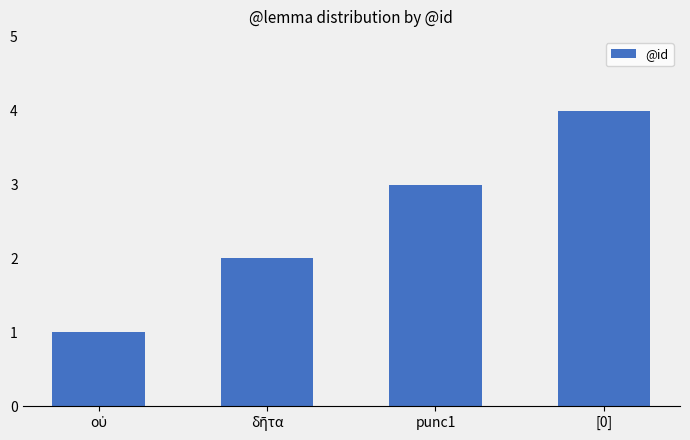

Count the number of data series in this chart.

1